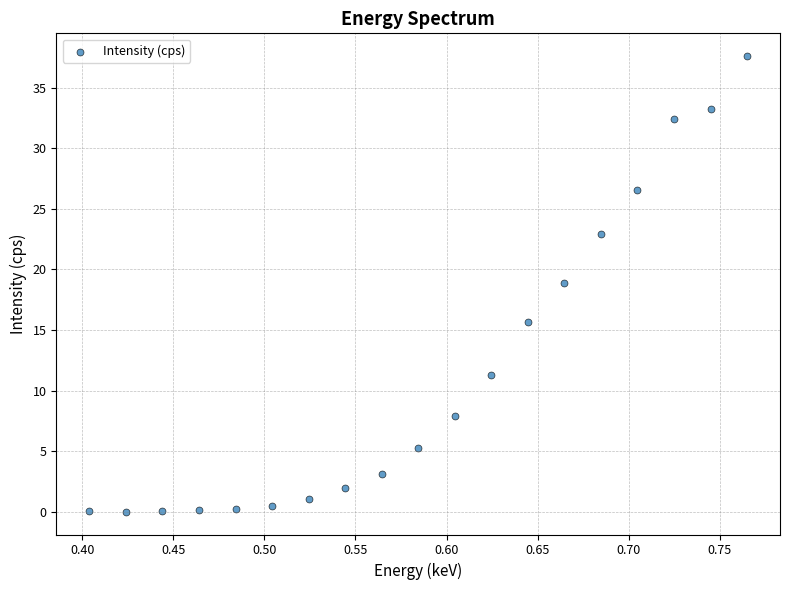

What is the range of Y values (max minus min)?

37.6